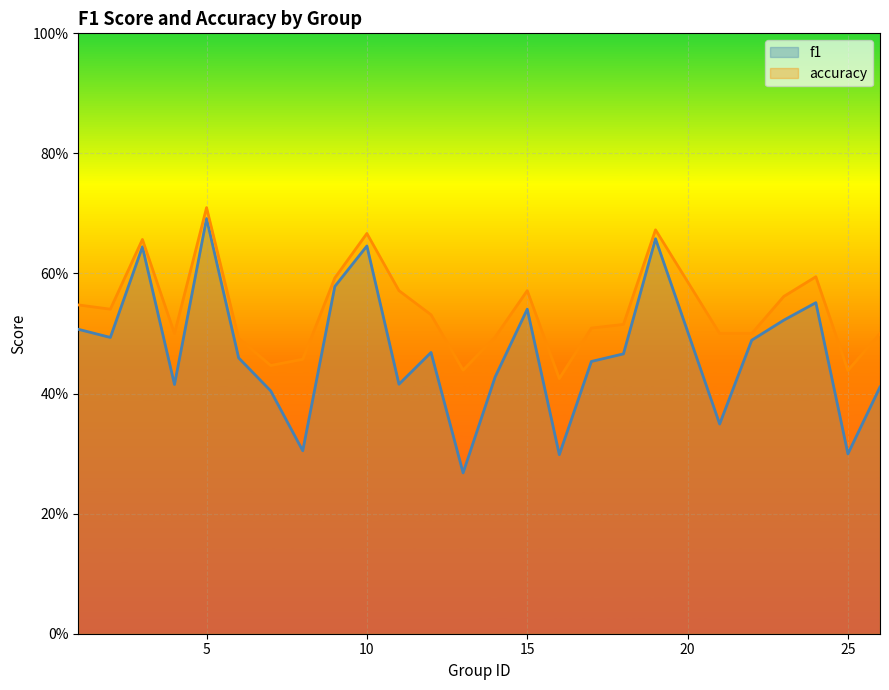

List the labels in order of accuracy value, largest first.

5, 19, 10, 3, 24, 9, 11, 15, 23, 1, 2, 12, 18, 17, 4, 21, 22, 26, 14, 6, 8, 7, 13, 25, 16